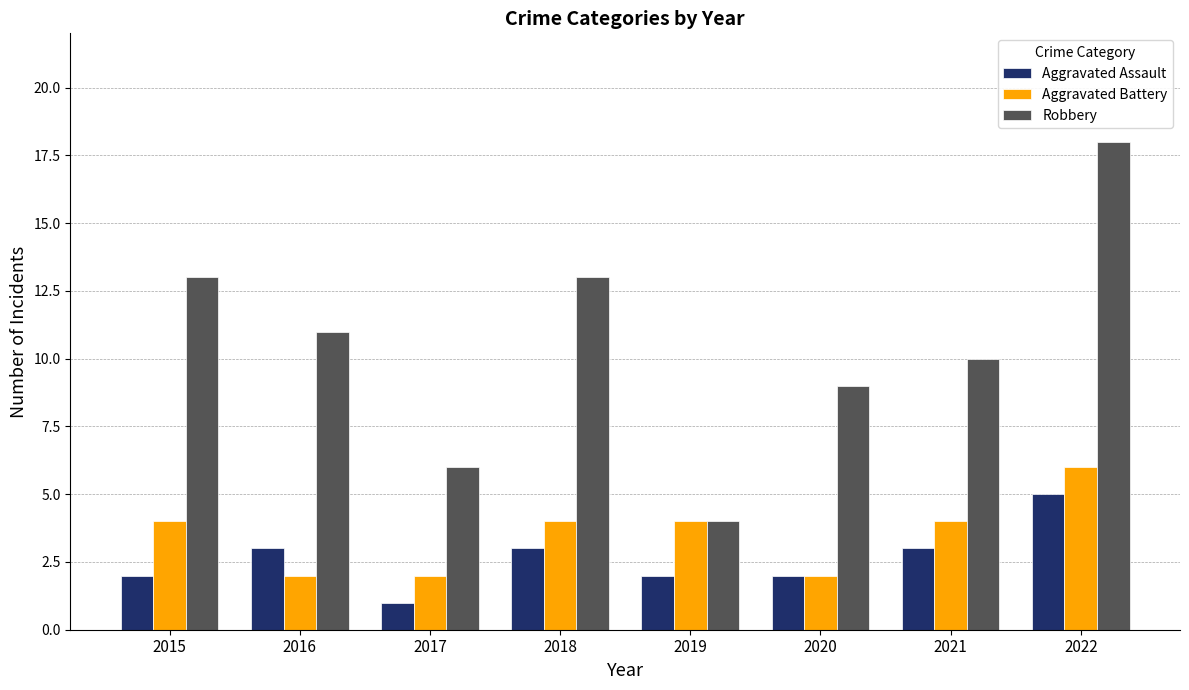

What is the sum of the Robbery values at 2021 and 2019?

14